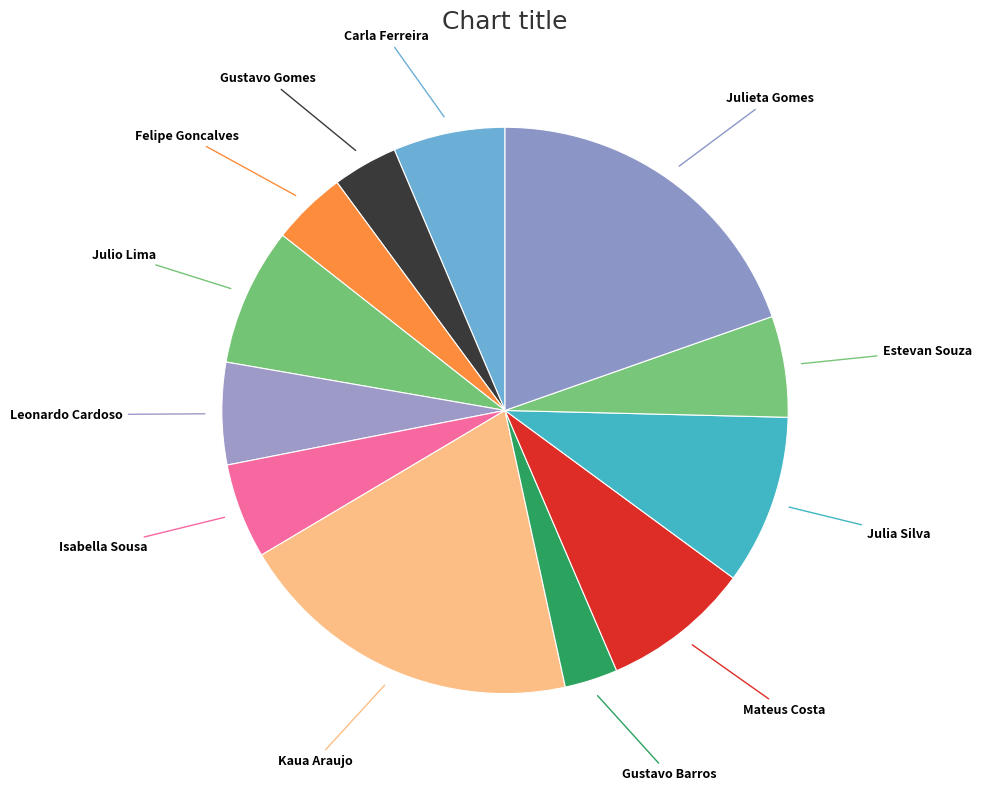

What is the ratio of the value at Carla Ferreira to the value at Julieta Gomes?

0.3